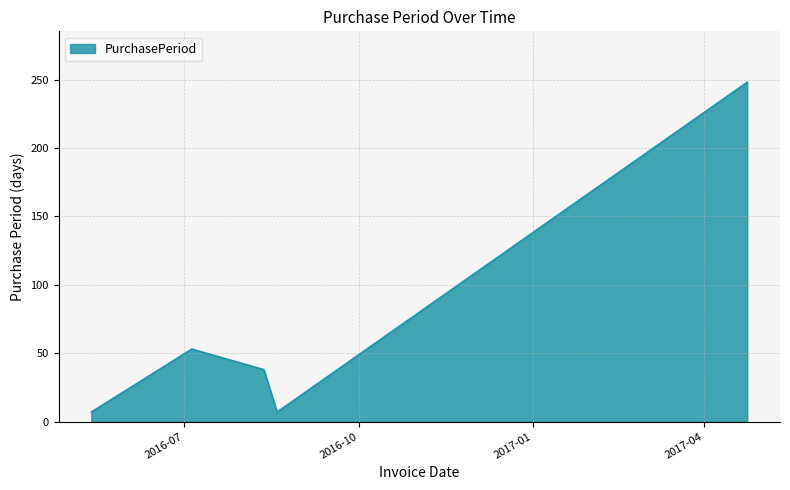

What is the average value?

71